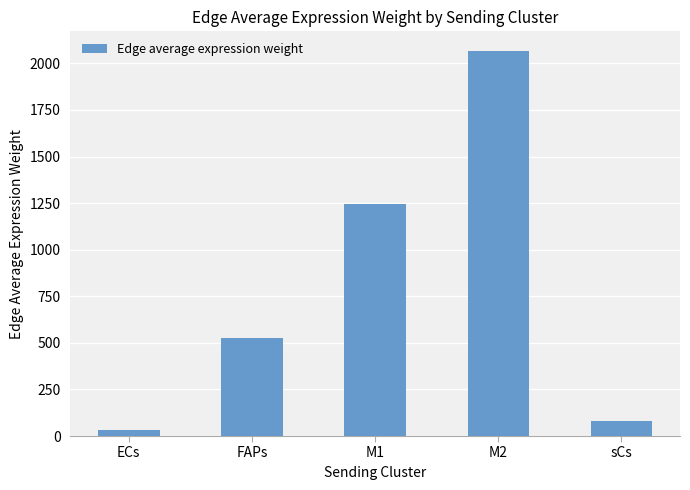

The chart shows a value of 524.3 at FAPs. True or false?

True